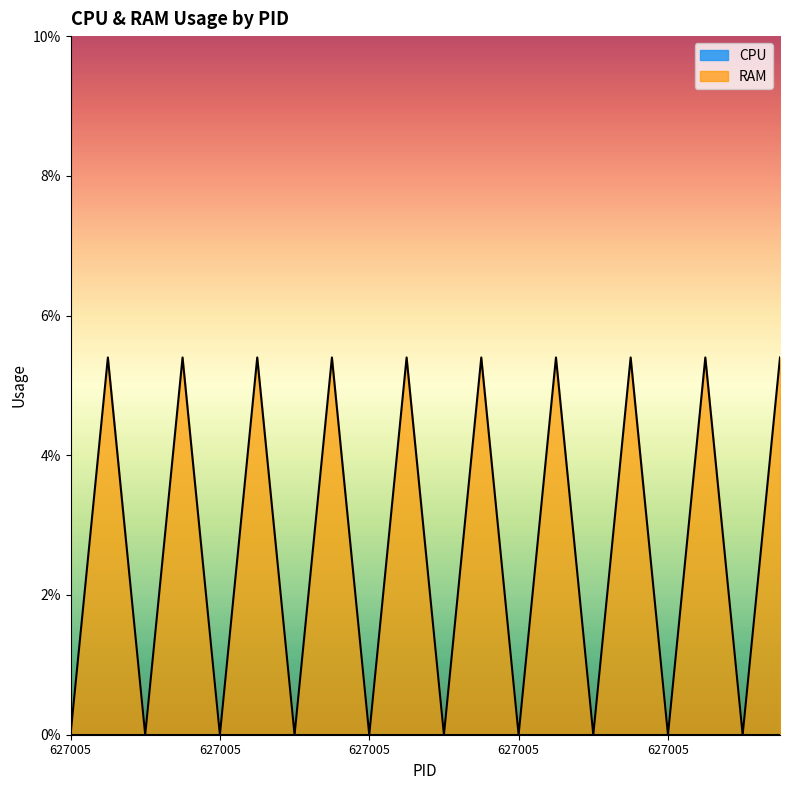

Approximately how many times larger is the value at 627071 compared to 627071?

1.0